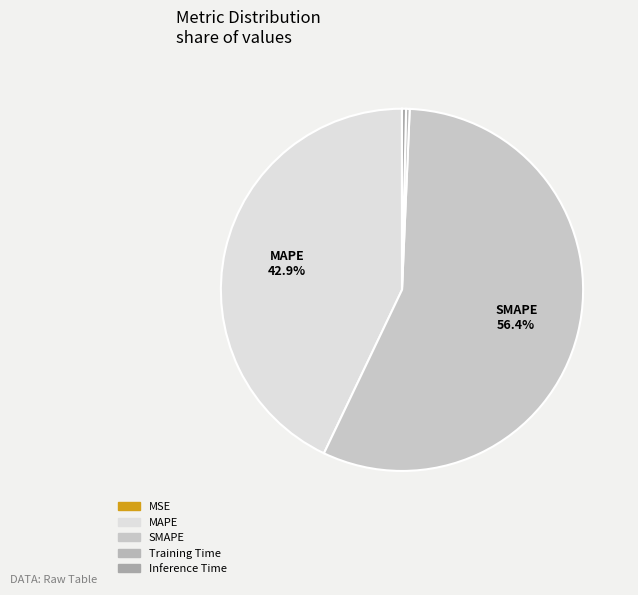

Does any single category account for the majority?

Yes